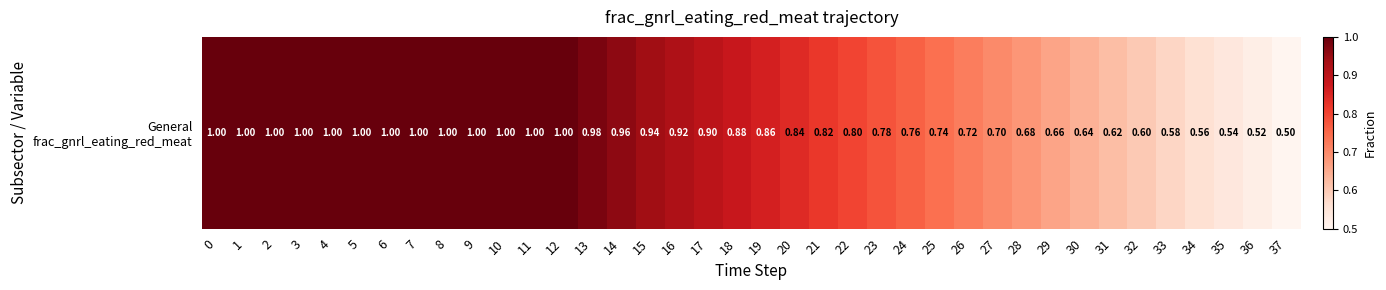

List the labels in order of value, smallest first.

37, 36, 35, 34, 33, 32, 31, 30, 29, 28, 27, 26, 25, 24, 23, 22, 21, 20, 19, 18, 17, 16, 15, 14, 13, 0, 1, 2, 3, 4, 5, 6, 7, 8, 9, 10, 11, 12